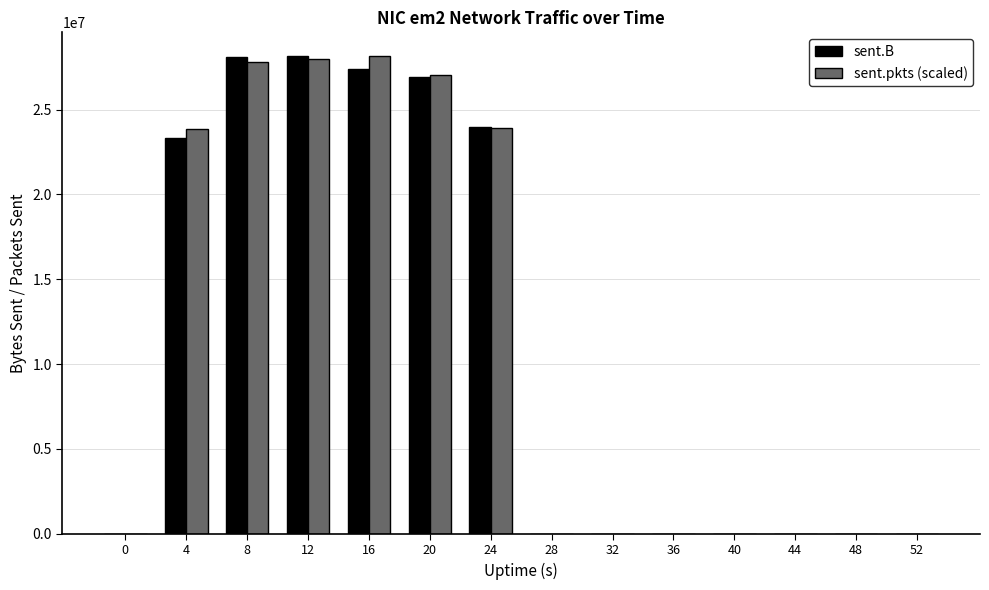

At which label is sent.B closest to 14072996?

4